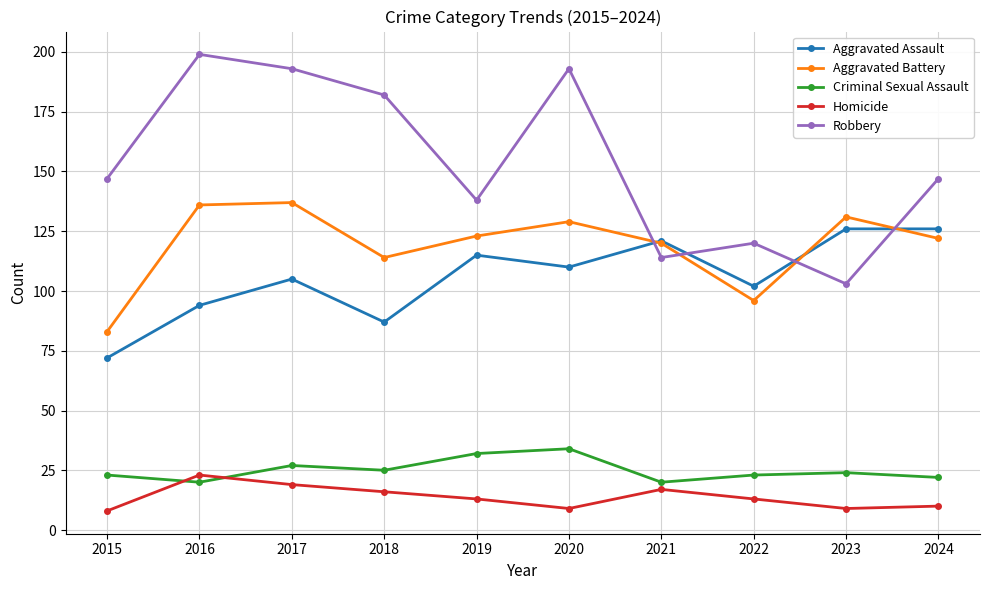

Between 2015 and 2021, which series saw the biggest shift?

Aggravated Assault